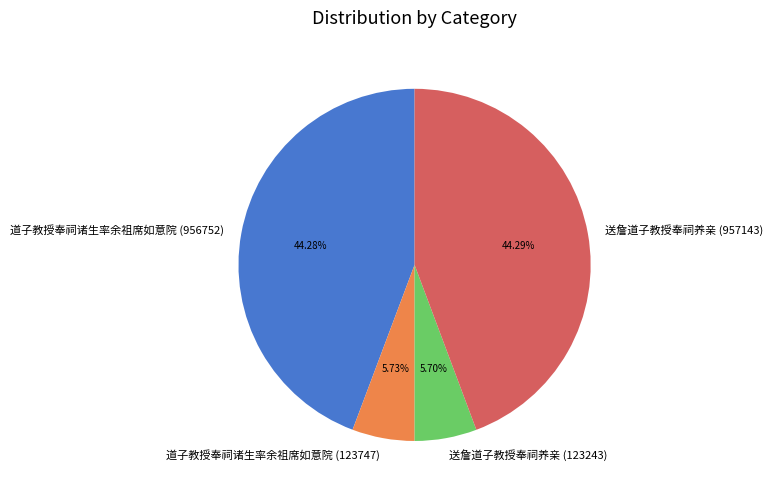

To the nearest percent, what is the combined percentage of 道子教授奉祠诸生率余祖席如意院 (956752) and 送詹道子教授奉祠养亲 (123243)?

50%